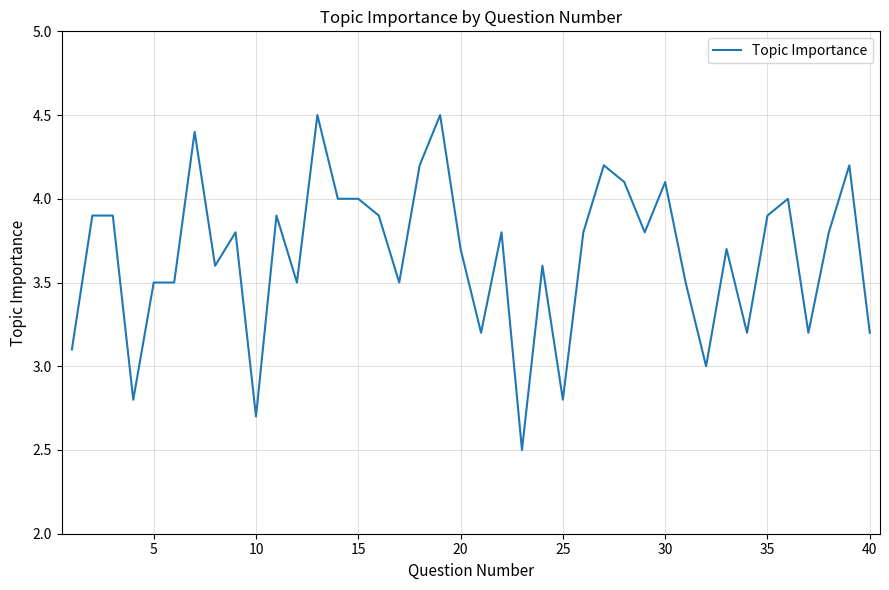

What is the difference between the maximum and minimum values?

2.0